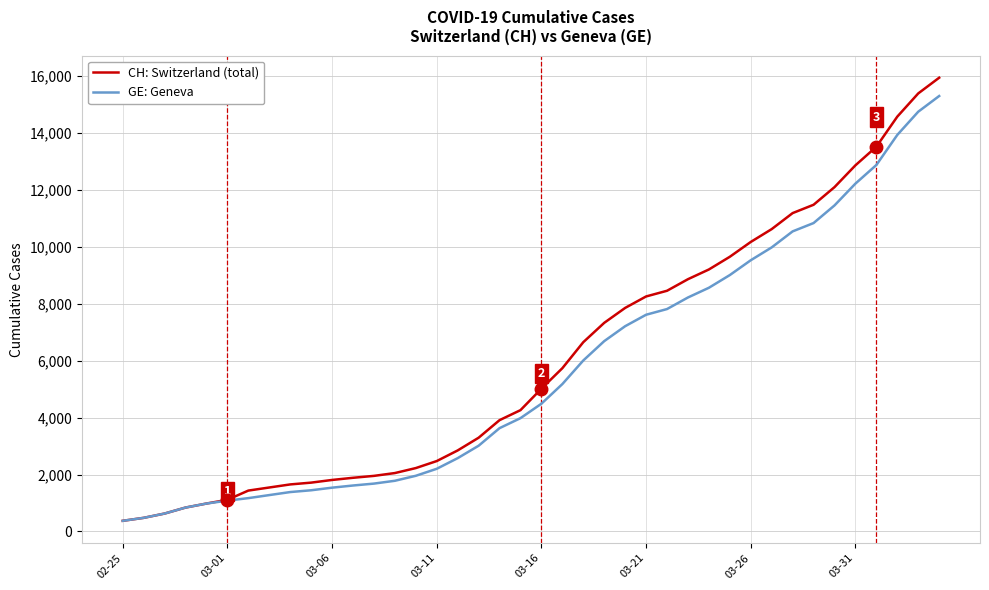

What is the maximum value shown in the chart?

15926